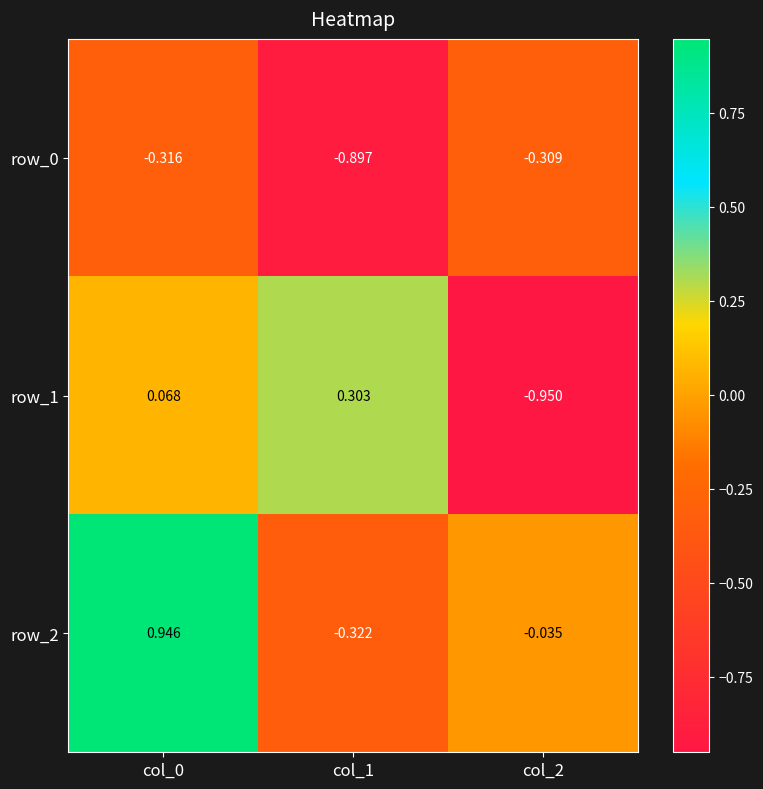

Is the value of row_2 at col_1 greater than the value of row_1 at col_0?

No